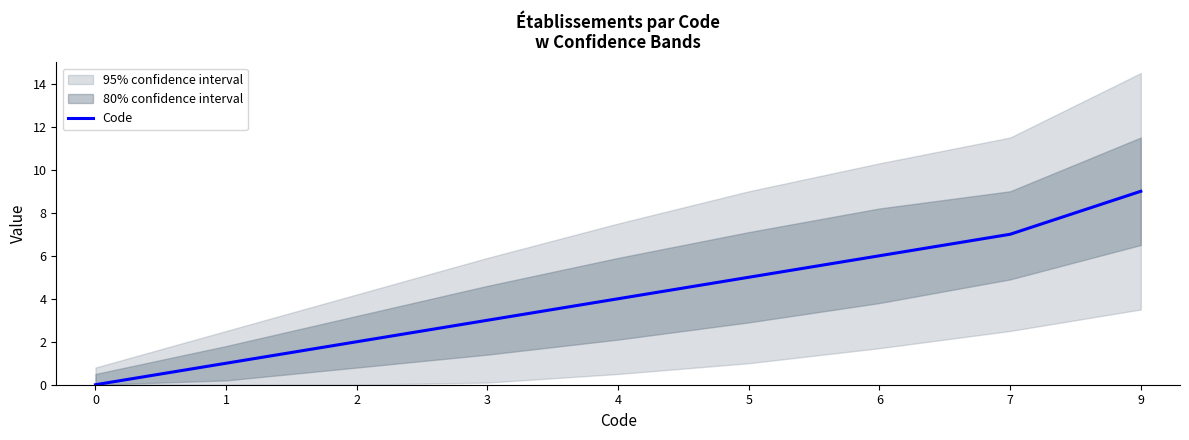

True or false: the data shows 7 at 7.

True